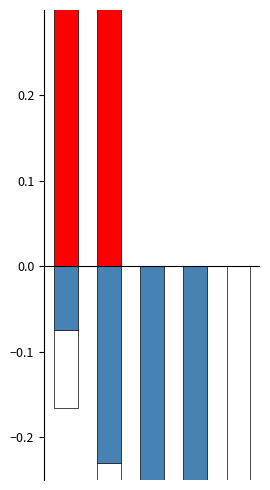

Which series has the largest total across all categories?

Exclusivo